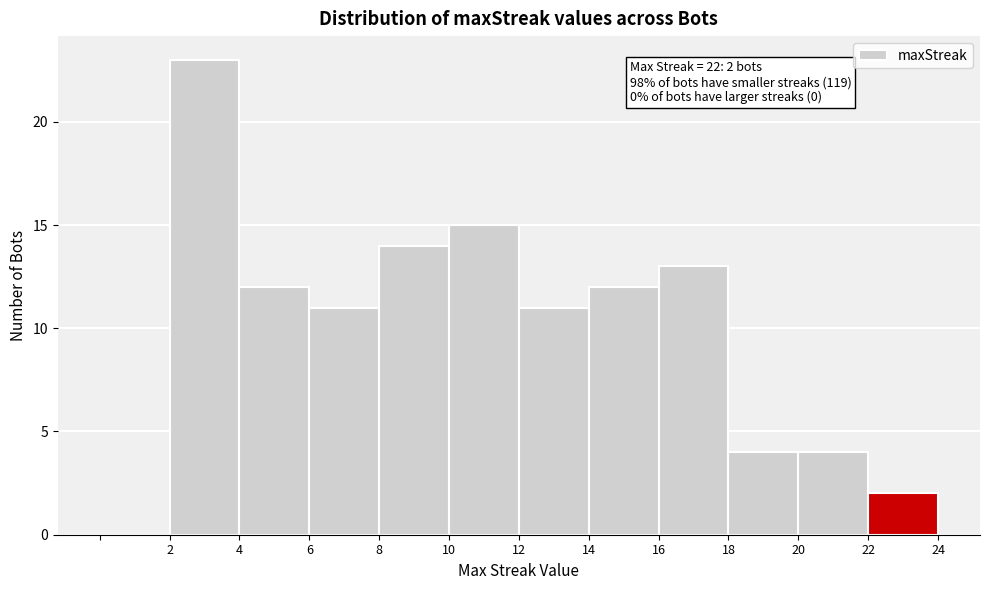

Over which range of the x-axis is the bar tallest?

2 to 4